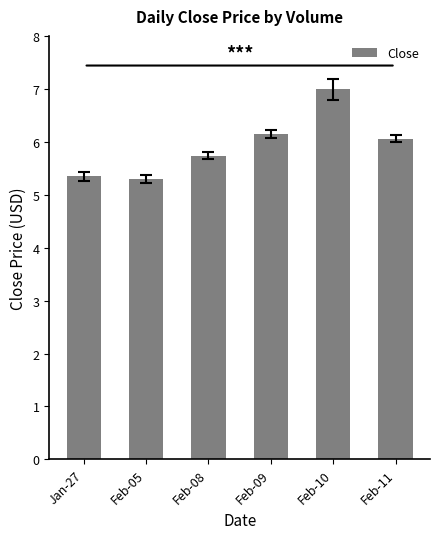

What is the ratio of the value at Feb-05 to the value at Feb-10?

0.8